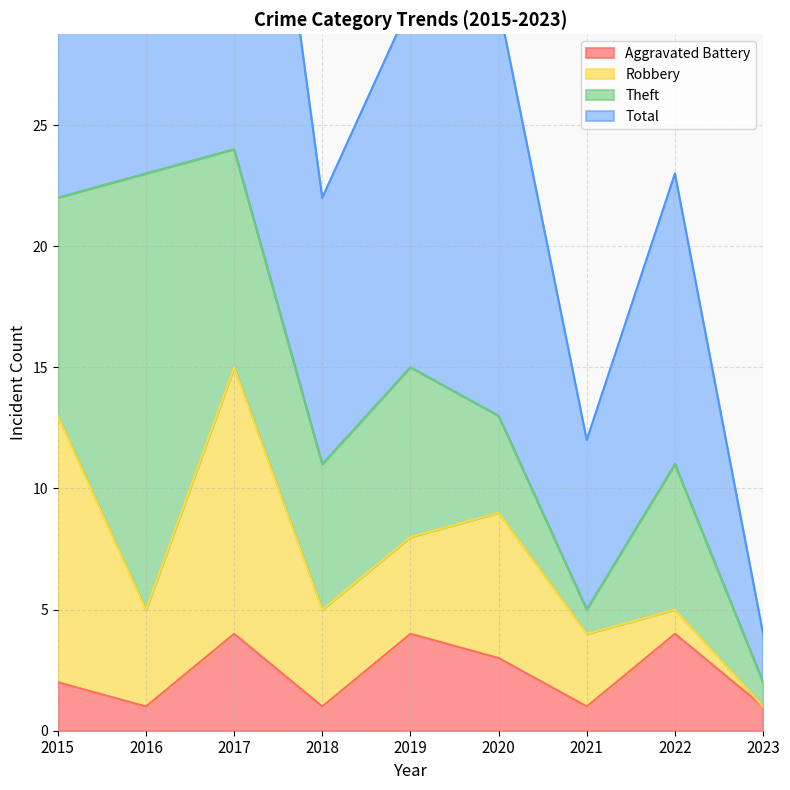

The Aggravated Battery series shows 3 at 2020. True or false?

True